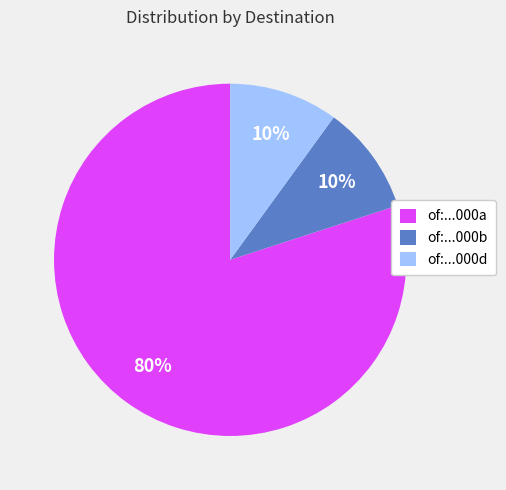

The of:...000a slice represents 80% of the pie. True or false?

True